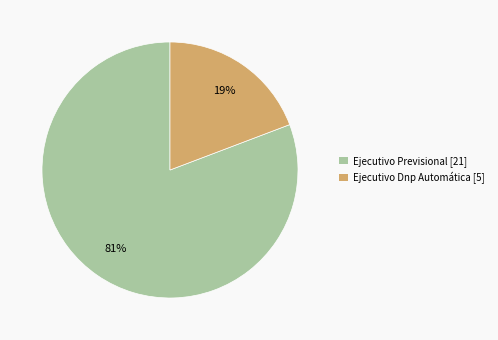

Which has a higher value, Ejecutivo Dnp Automática or Ejecutivo Previsional?

Ejecutivo Previsional